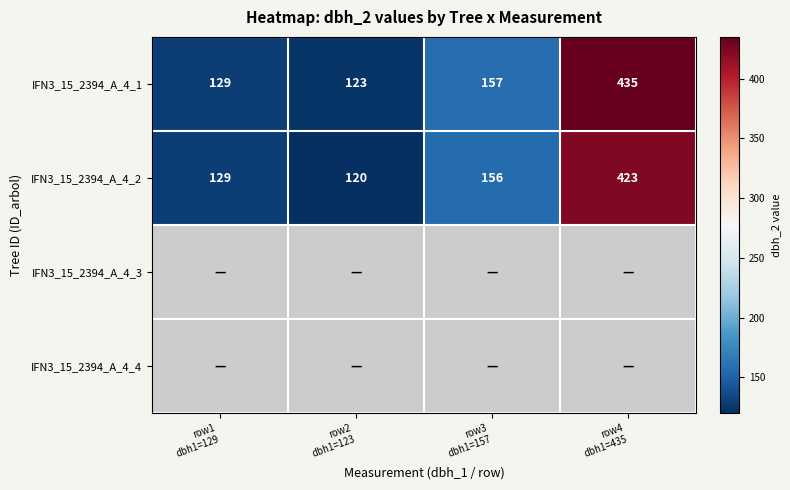

What is the smallest value displayed?

120.0